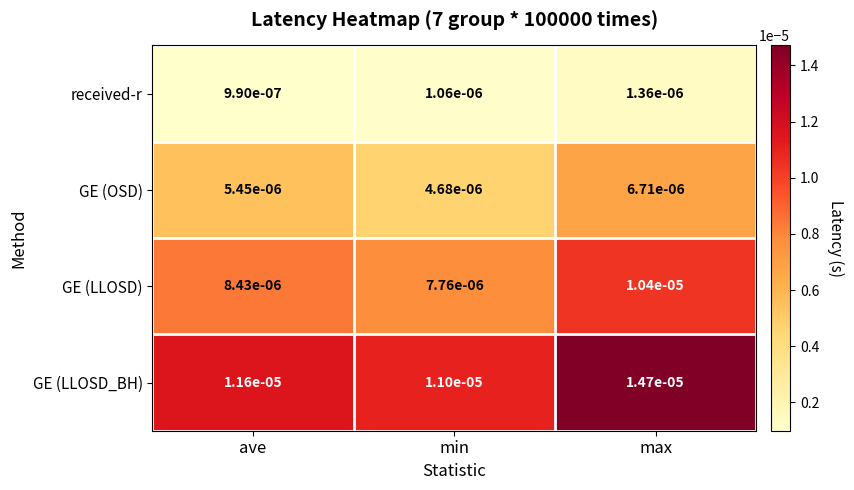

Is the value of GE (LLOSD) at max greater than the value of received-r at ave?

Yes